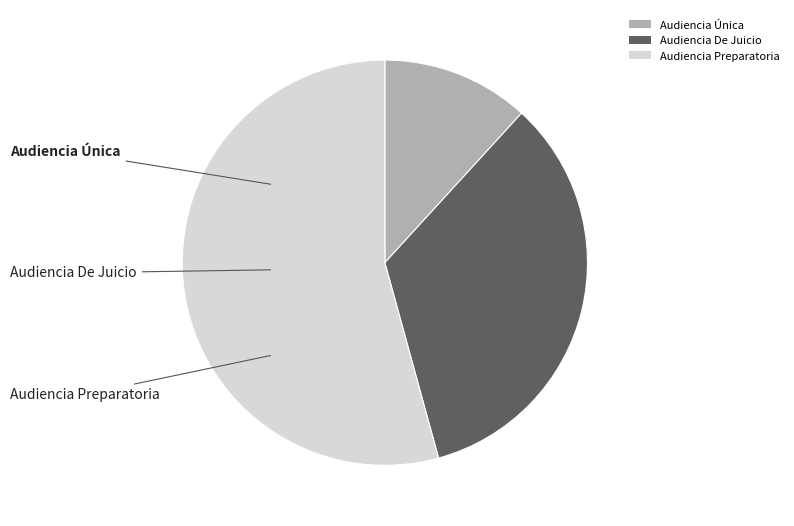

Which has a higher value, Audiencia De Juicio or Audiencia Única?

Audiencia De Juicio